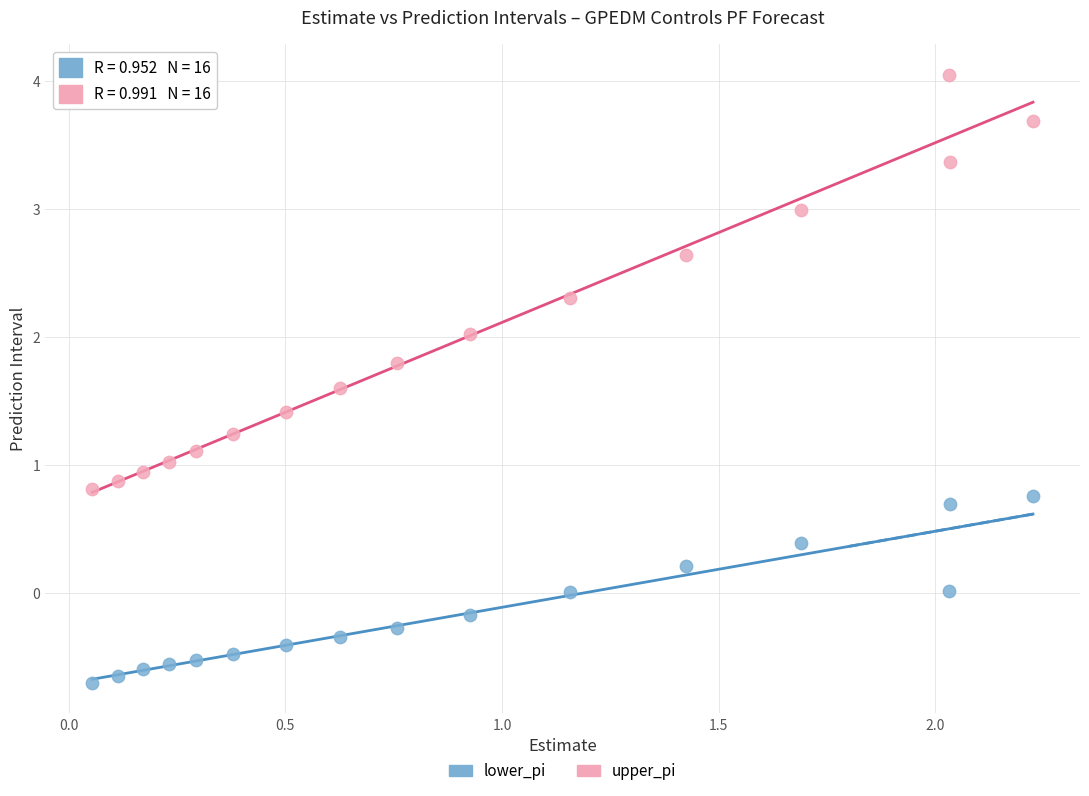

Which series reaches the maximum Y coordinate?

upper_pi